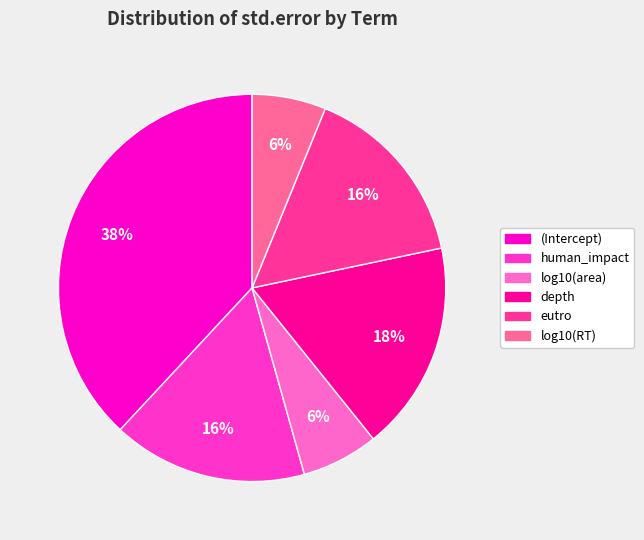

To the nearest percent, what percentage of the pie is log10(RT)?

6%